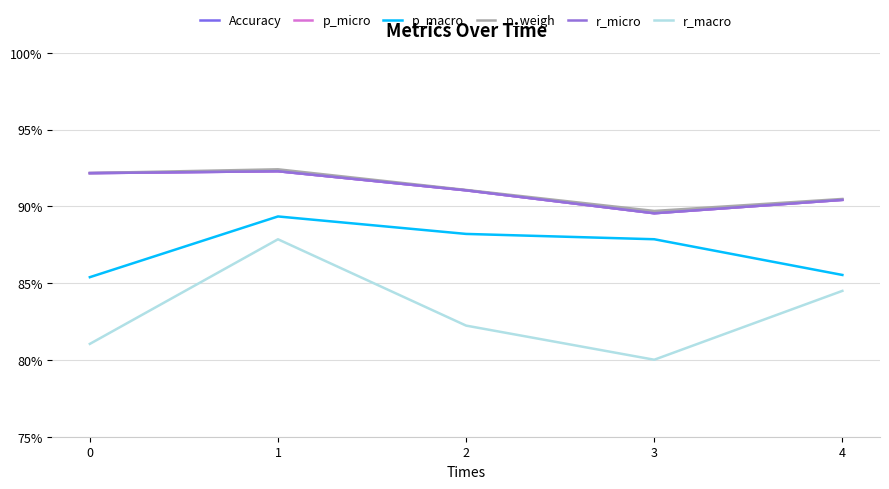

Is it true that Accuracy equals 0.9 at 2?

True